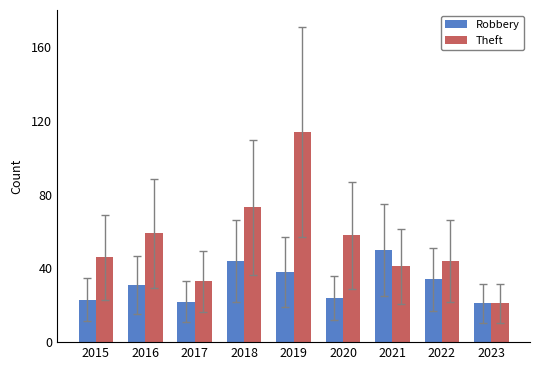

How many bars are there in total?

18